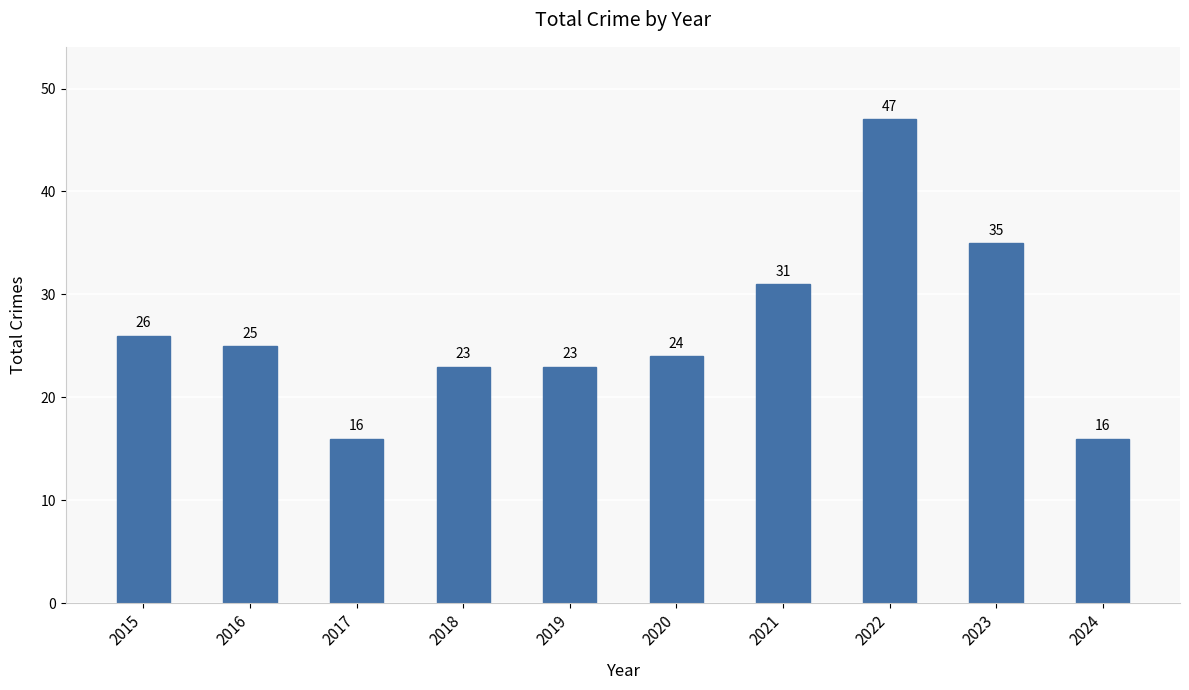

Is it true that the value at 2023 is 35?

True